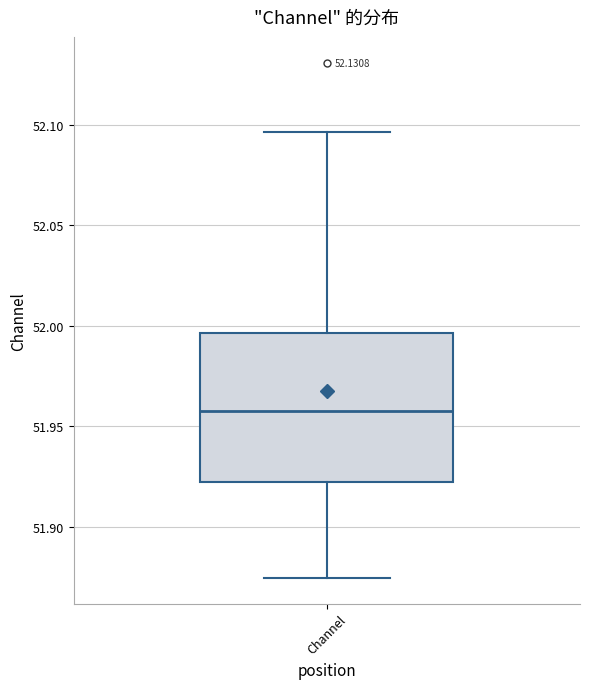

Read this box plot against the y-axis: the position of the median line, the range covered by the box, and the ends of both whiskers. The values are not printed on the chart, so give them approximately, as read against the axis.

median 51.960, box 51.920 to 51.995, whiskers 51.875 to 52.095